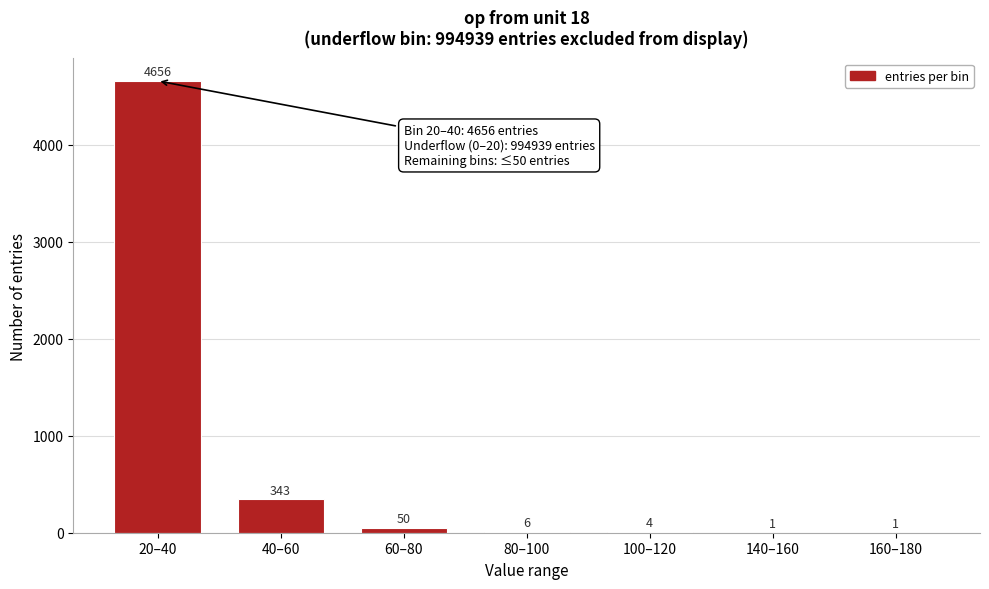

Reading left to right, extract all data points from this chart.

20–40=4656	40–60=343	60–80=50	80–100=6	100–120=4	140–160=1	160–180=1